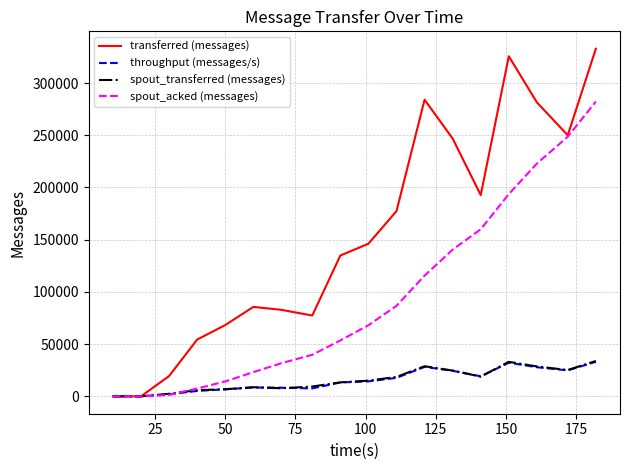

Which series has the largest total across all categories?

transferred (messages)